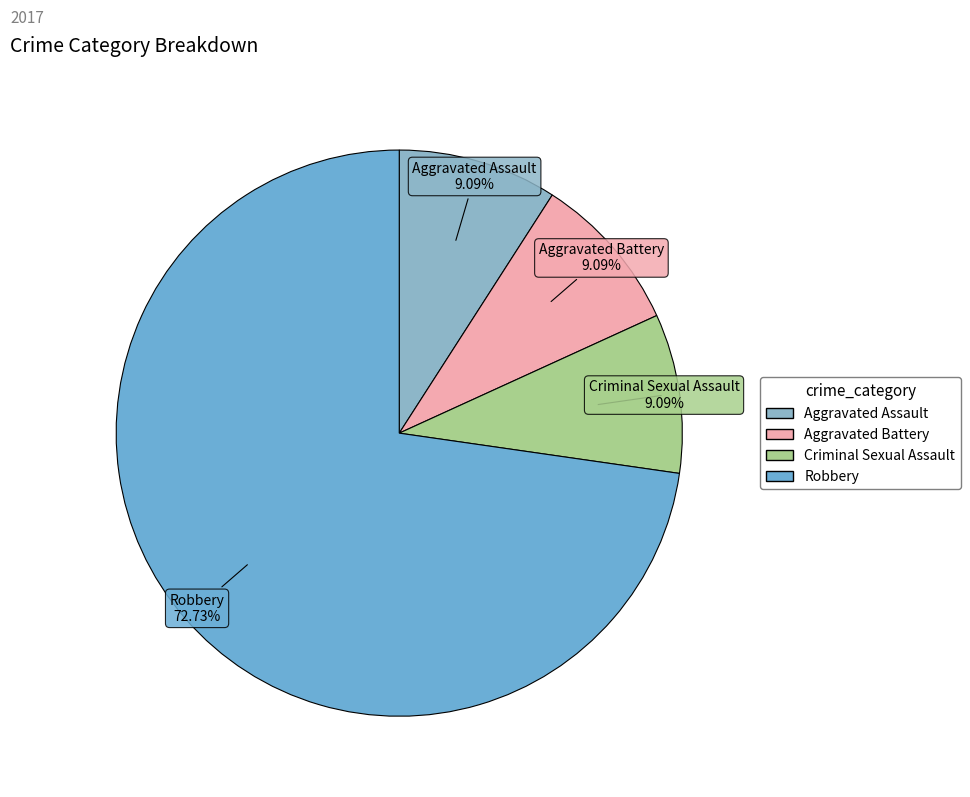

To the nearest percent, what percentage of the pie is Criminal Sexual Assault?

9%